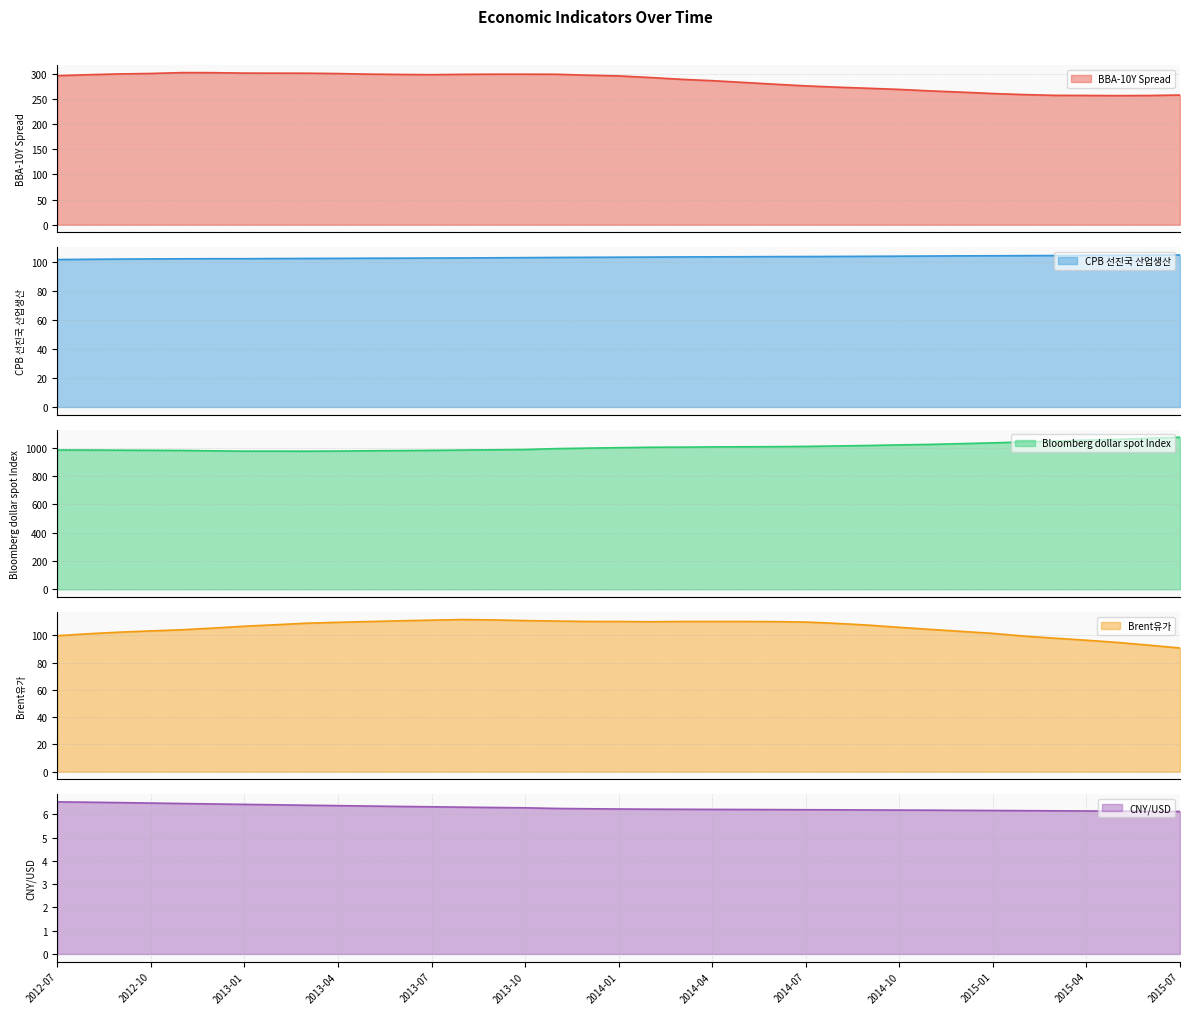

At how many categories does at least one series exceed 284?

37